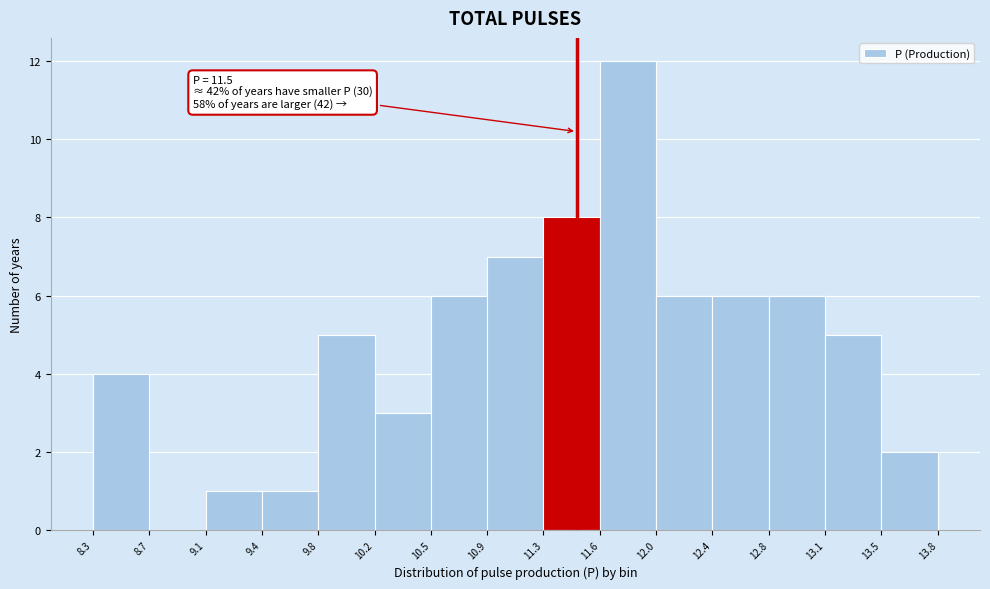

Which range on the x-axis has the tallest bar?

11.6 to 12.0